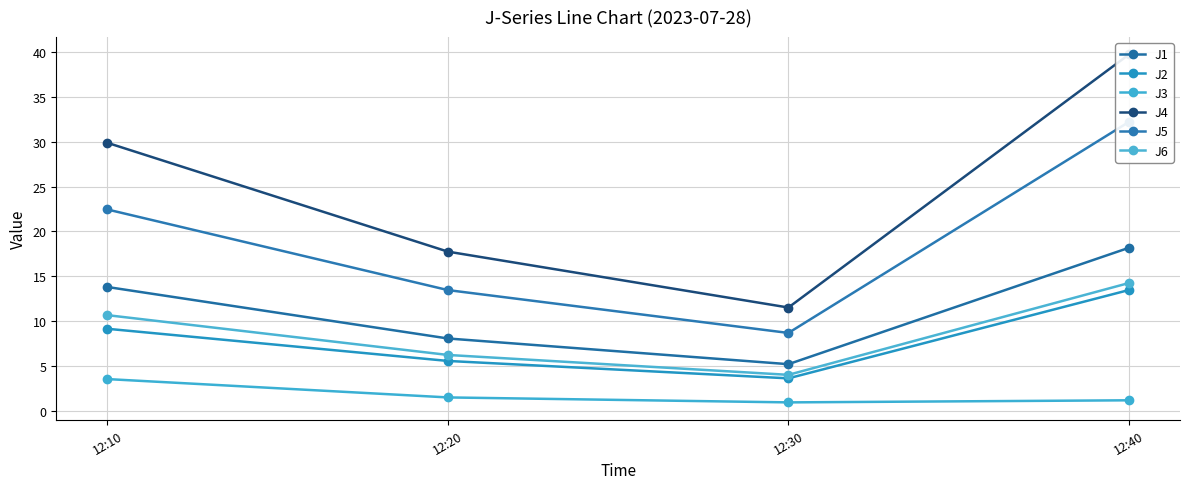

True or false: J2 has more than 1 interior local peaks.

False